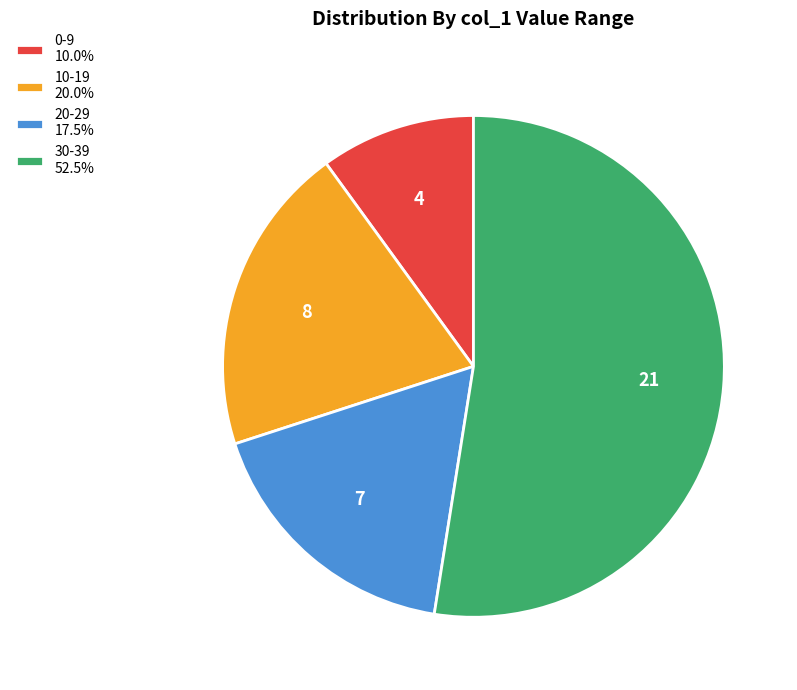

Is 0-9 10.0% the majority of the pie?

No